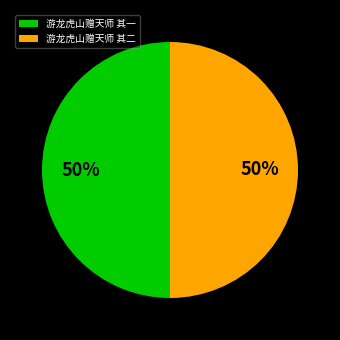

To the nearest percent, what is the combined percentage of 游龙虎山赠天师 其一 and 游龙虎山赠天师 其二?

100%